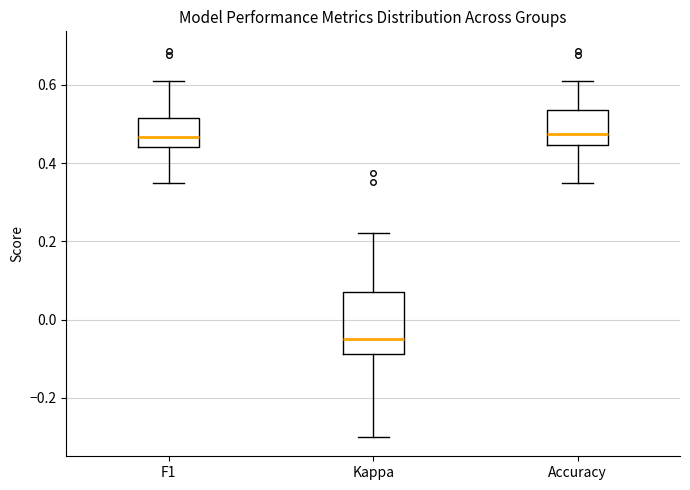

Comparing the boxes themselves (not the whiskers), which one is the tallest?

Kappa